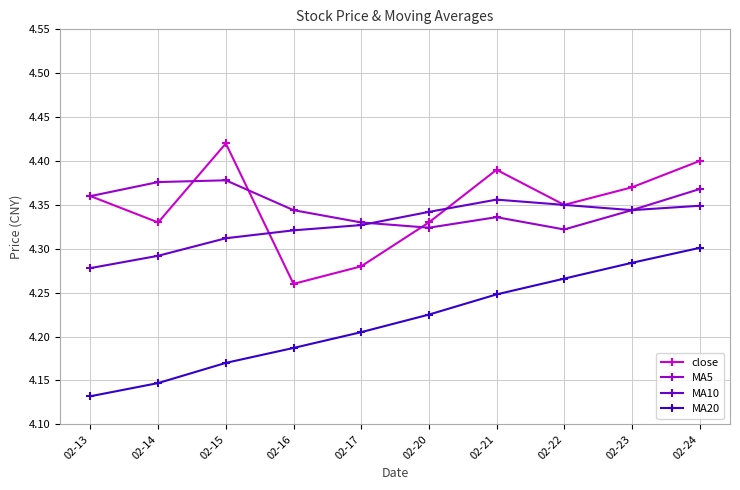

Which series changed the most between 02-14 and 02-16?

close